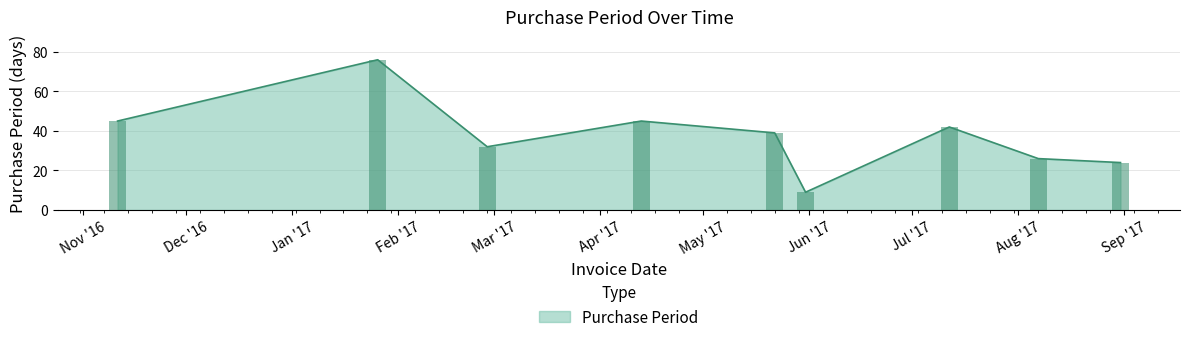

Rank the categories by value from highest to lowest.

2017-01-26, 2016-11-11, 2017-04-13, 2017-07-12, 2017-05-22, 2017-02-27, 2017-08-07, 2017-08-31, 2017-05-31